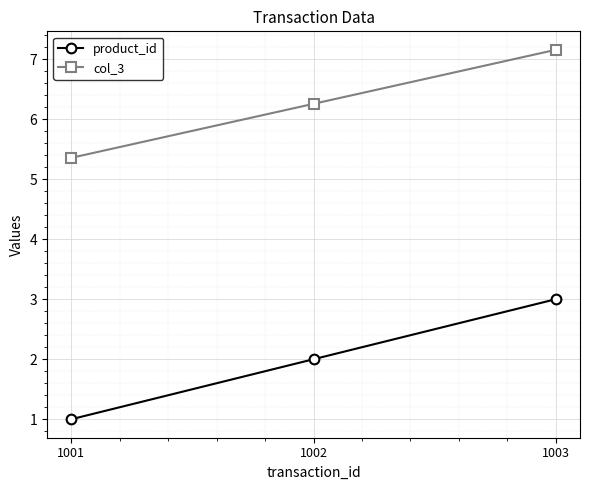

What is the value of the product_id point at the 2nd from the left?

2.0